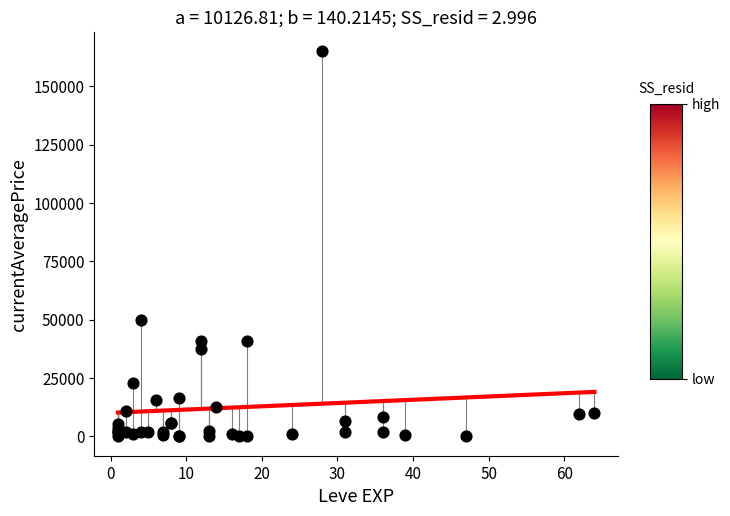

What Y value in the scatter plot is closest to 82500?

50000